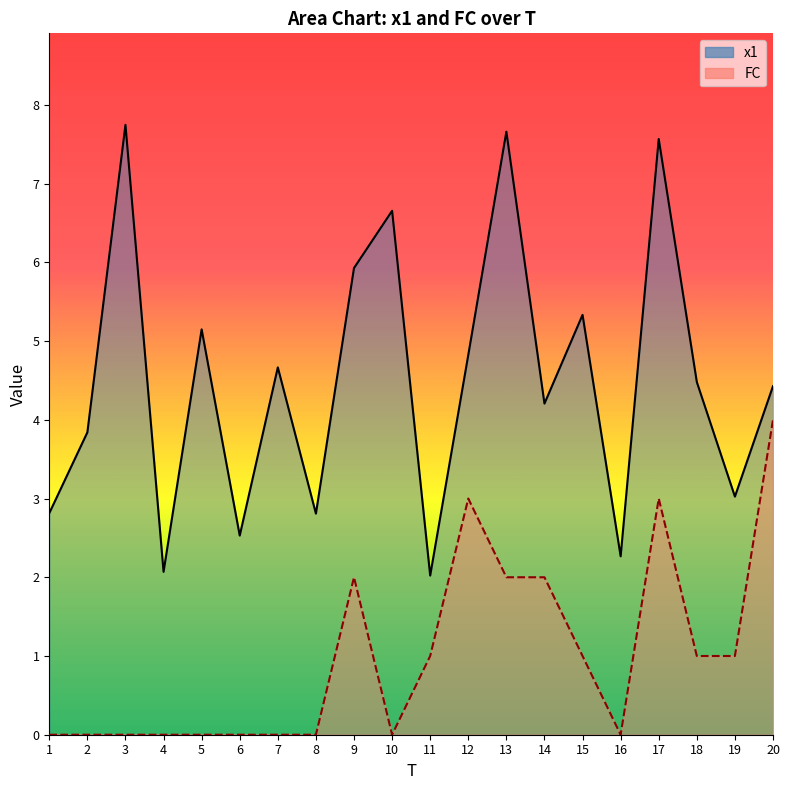

What is the value of the x1 point at the 17th from the left?

7.6